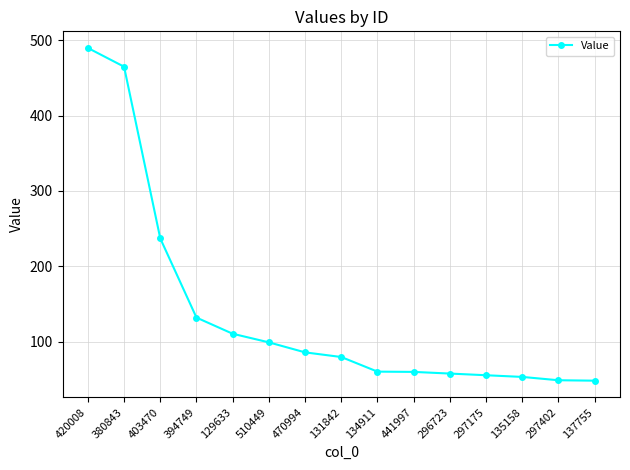

Is it true that the value at 403470 is 237.0?

True